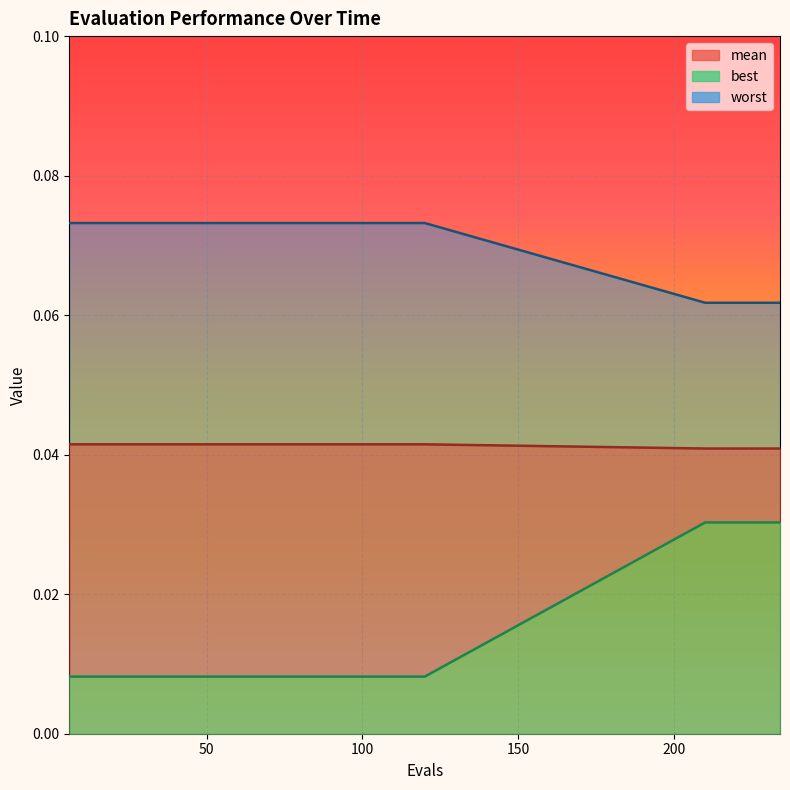

True or false: best and mean intersect in this chart.

False